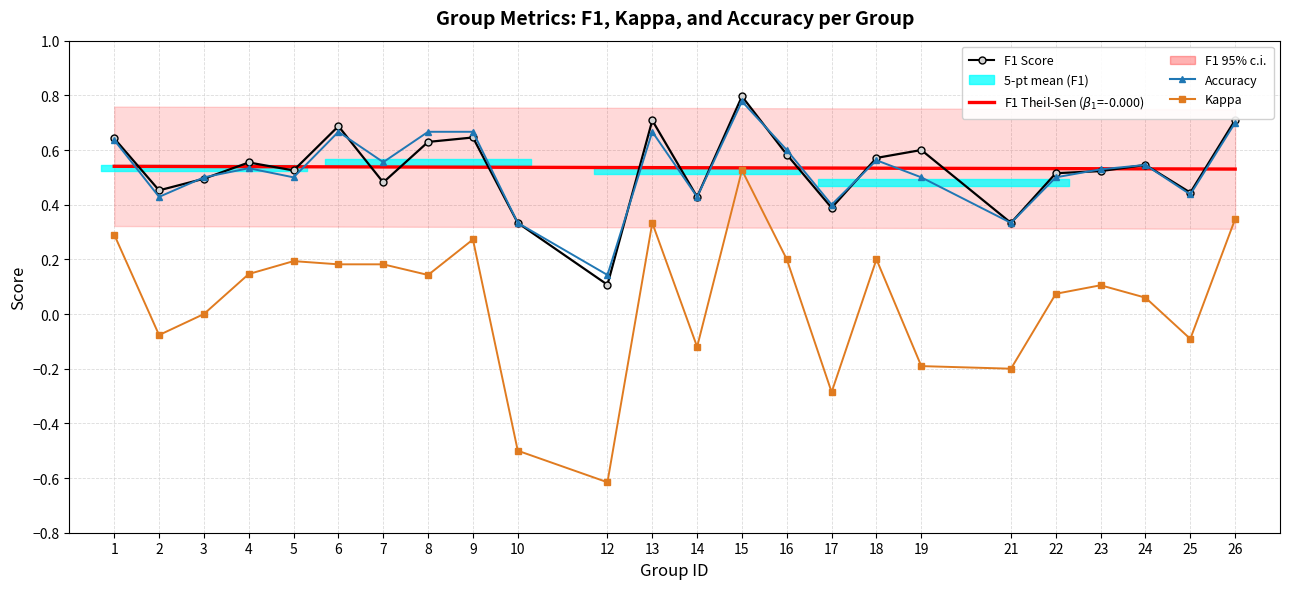

Read the F1 Score value at 19.

0.6